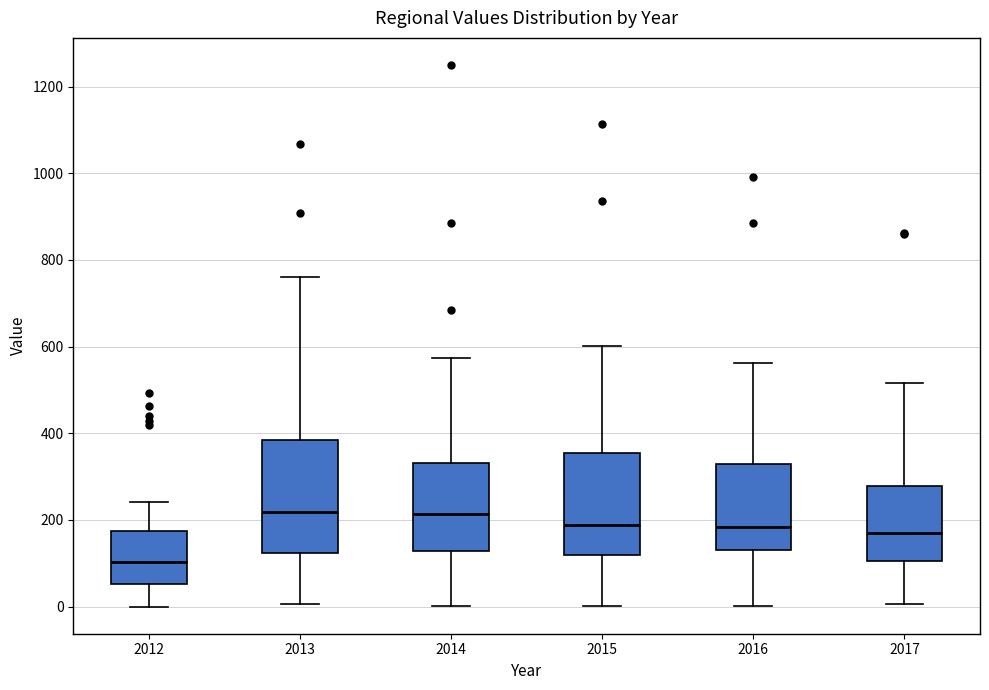

Reading left to right, read every box against the y-axis: the position of its median line, the range the box covers, and the ends of its whiskers. The values are not printed on the chart, so give them approximately, as read against the axis.

2012: median 100, box 60 to 180, whiskers 0 to 240
2013: median 220, box 120 to 380, whiskers 0 to 760
2014: median 220, box 120 to 340, whiskers 0 to 580
2015: median 180, box 120 to 360, whiskers 0 to 600
2016: median 180, box 140 to 340, whiskers 0 to 560
2017: median 160, box 100 to 280, whiskers 0 to 520